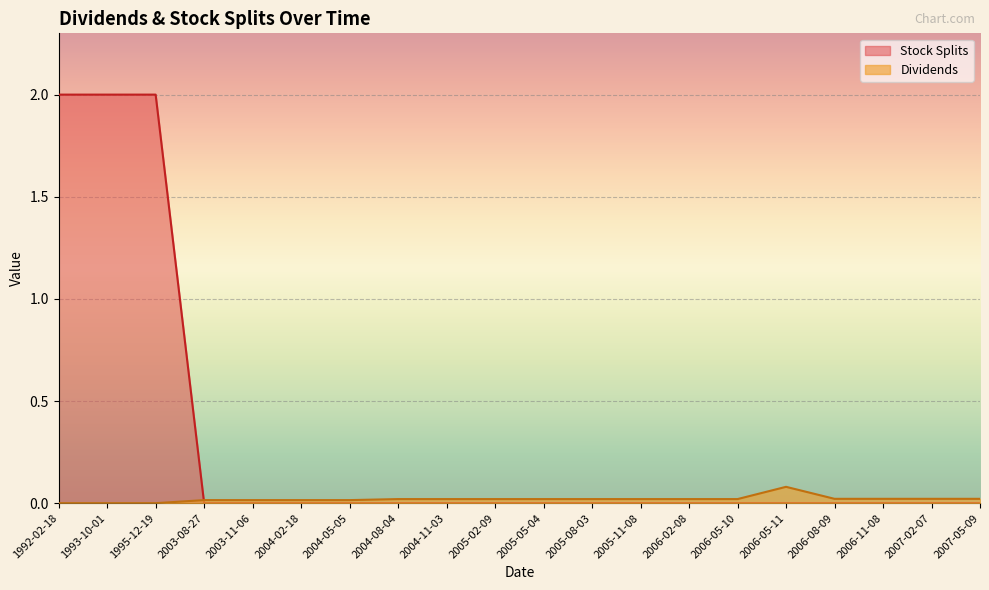

How many lines are shown in the chart?

2